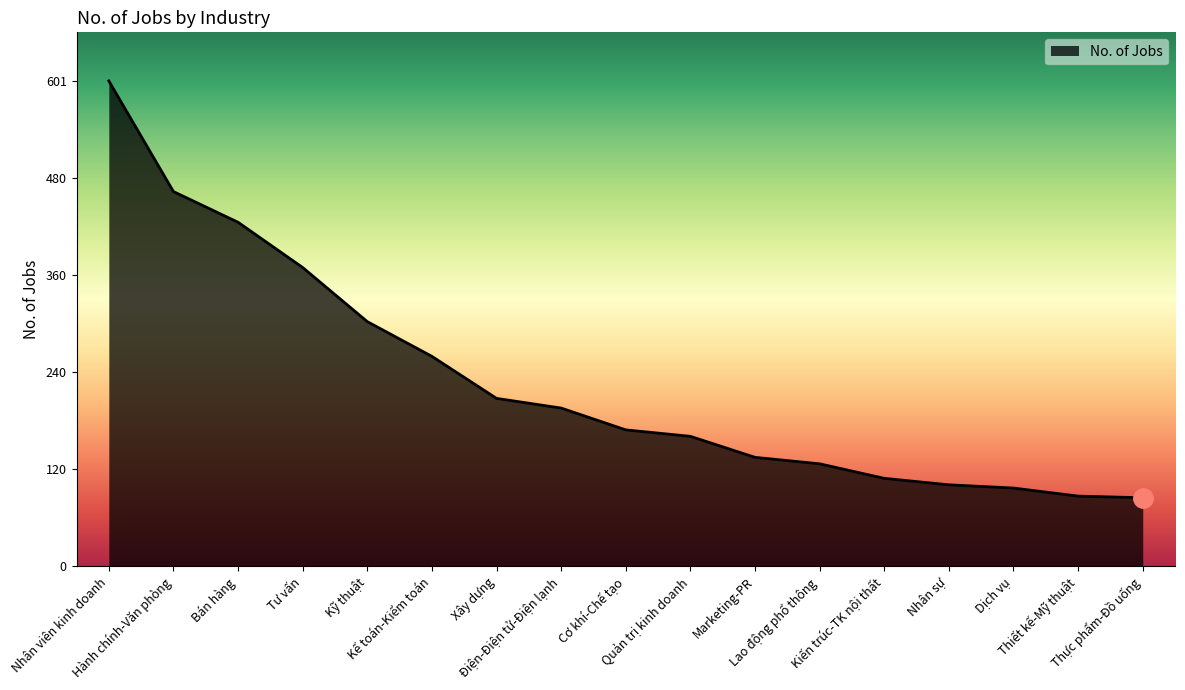

What is the greatest value displayed?

601